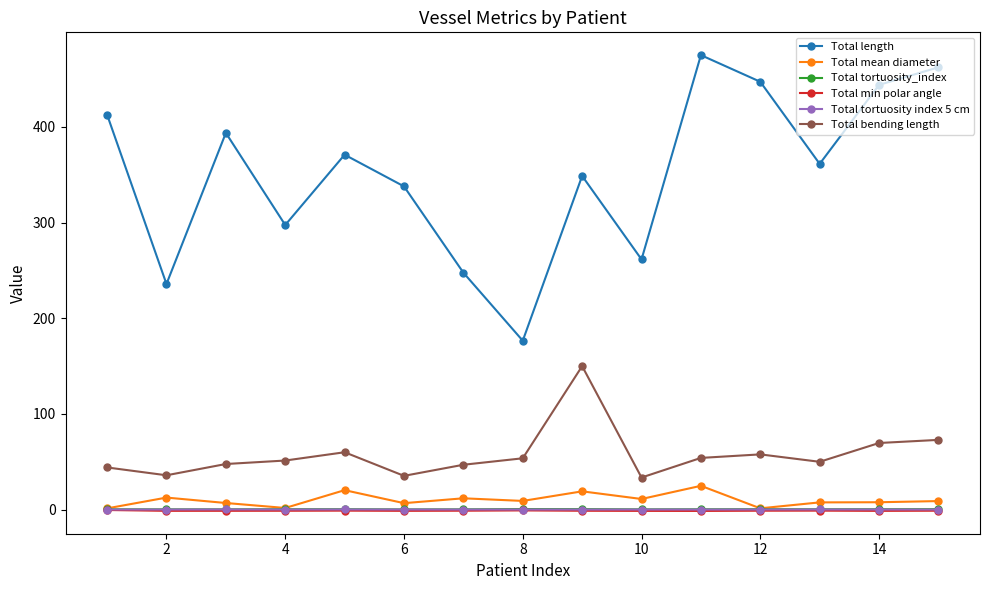

Is this an area chart (filled region under the line)?

No